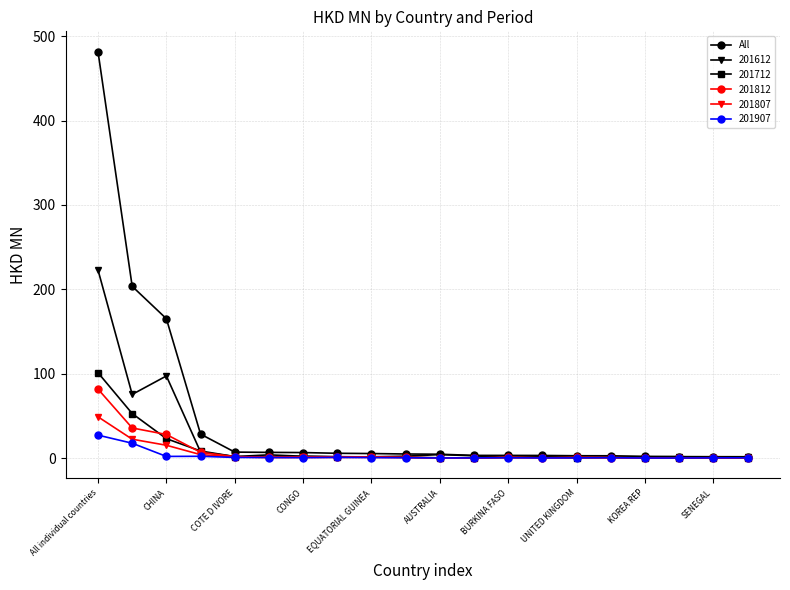

True or false: 201812 has more than 0 points higher than both neighbors.

True